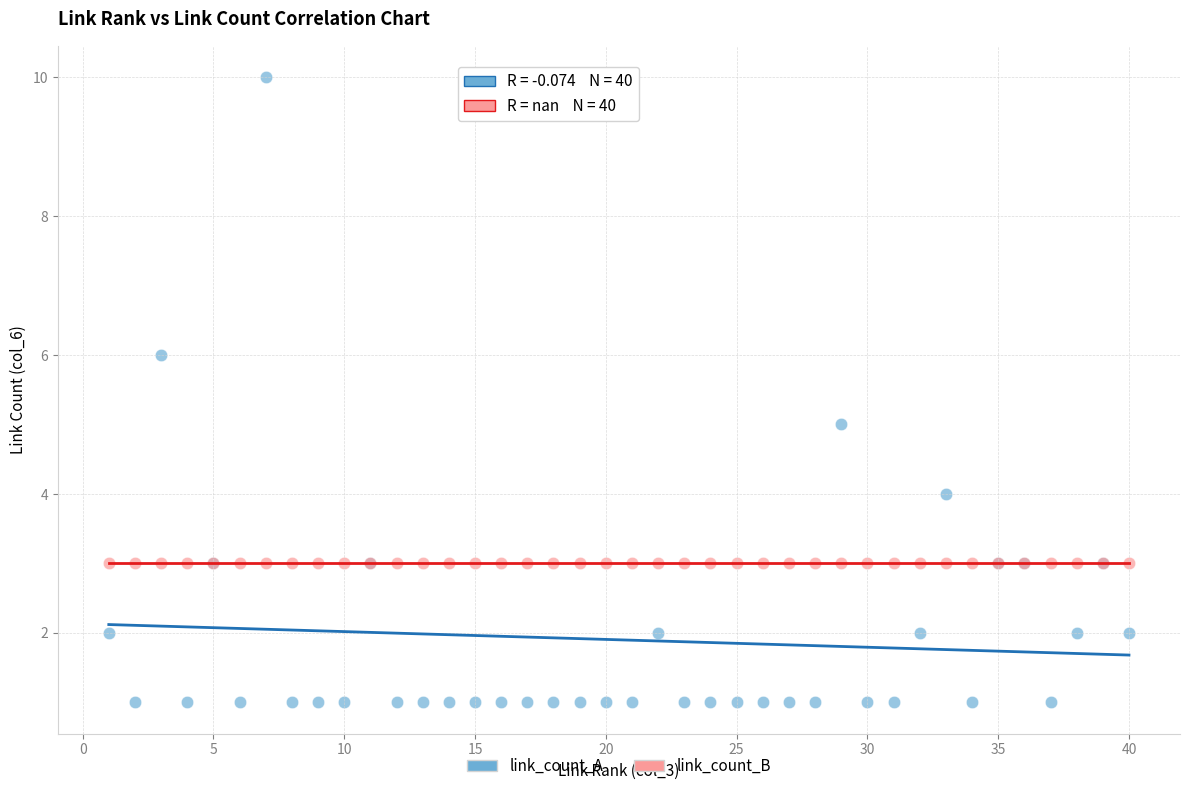

Which series reaches the maximum Y coordinate?

link_count_A